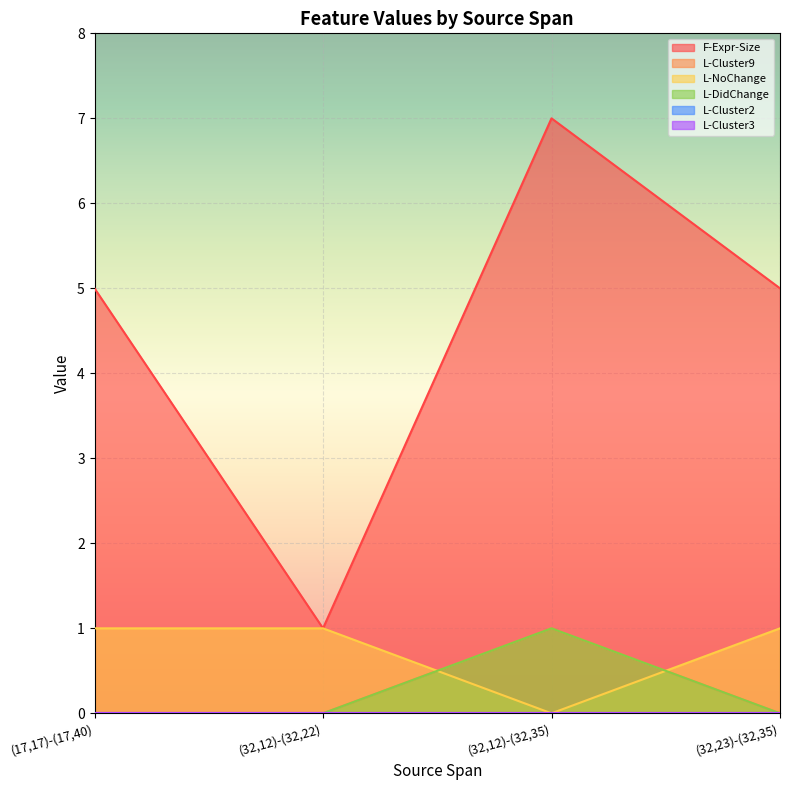

True or false: F-Expr-Size and L-DidChange intersect in this chart.

False